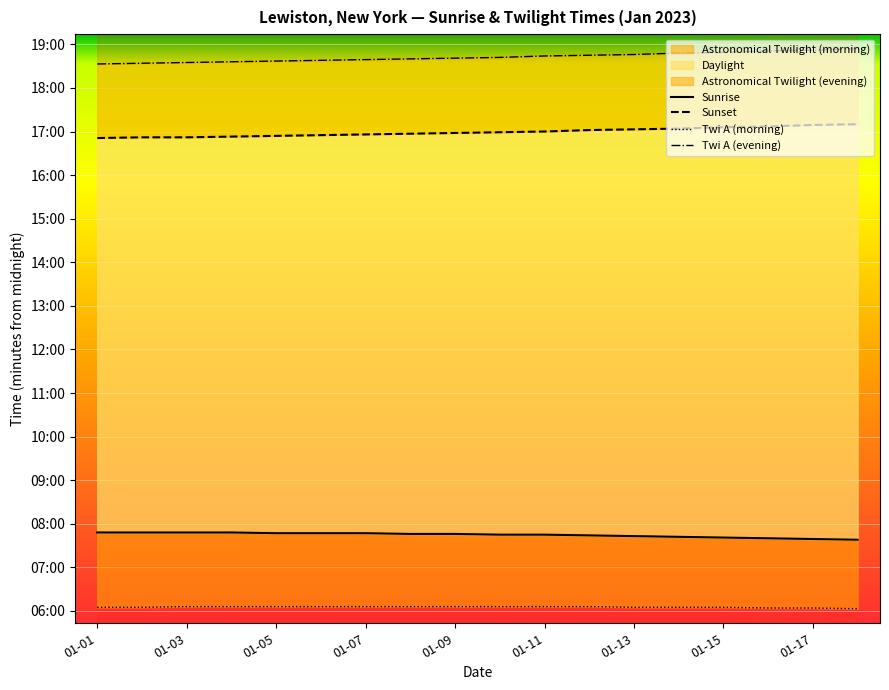

What is the label of the 1st point from the left?

01-01